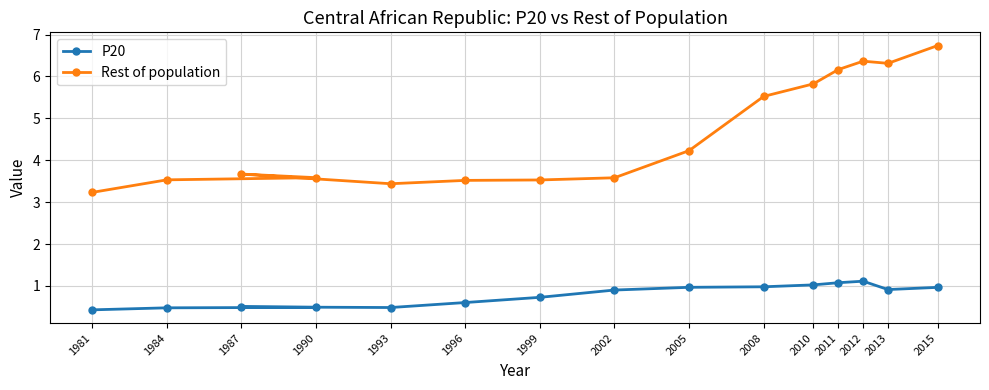

At which category is the sum across all series the highest?

2015